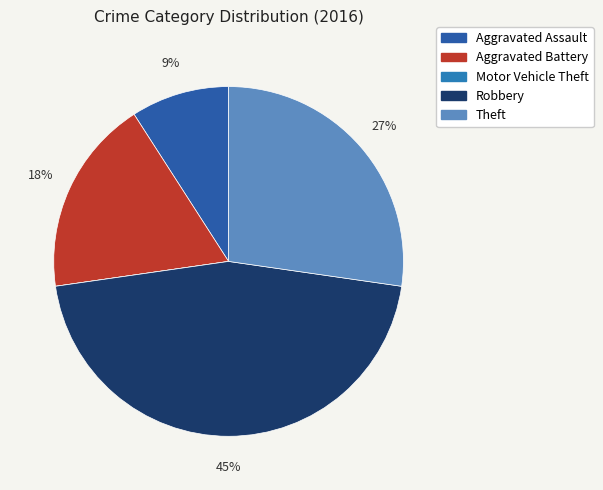

Does Robbery represent more than half of the total?

No